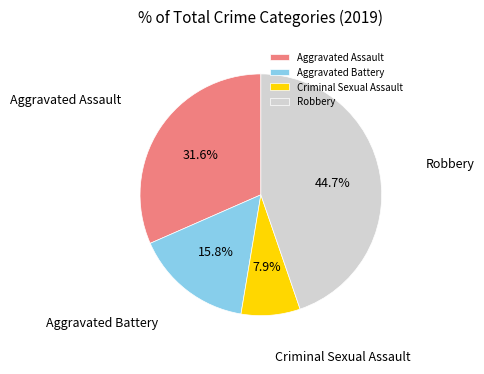

How much of the chart is everything except Aggravated Assault?

68.4%